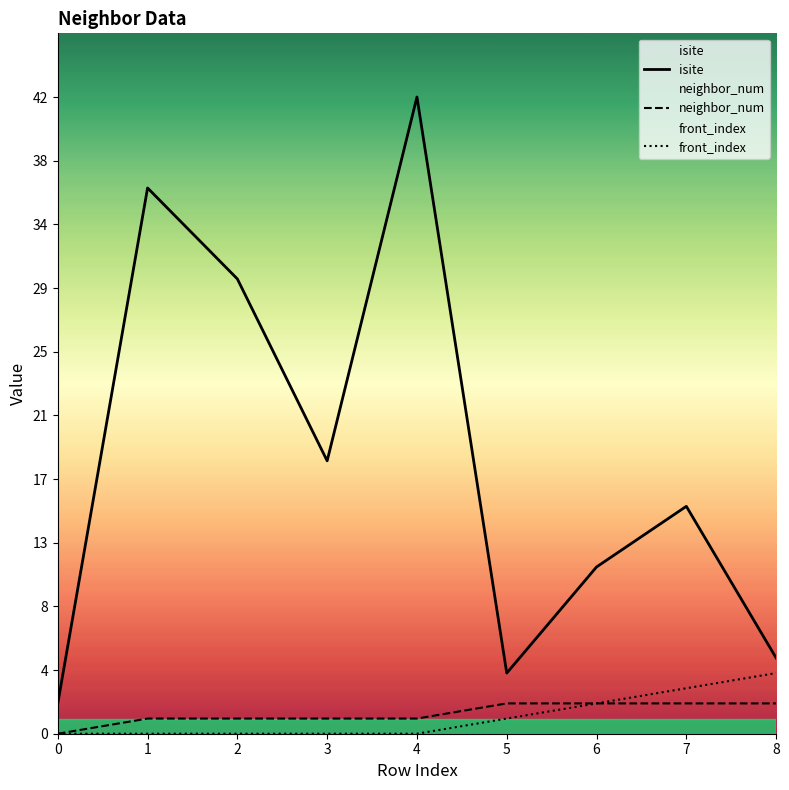

What is the average value of the isite series?

18